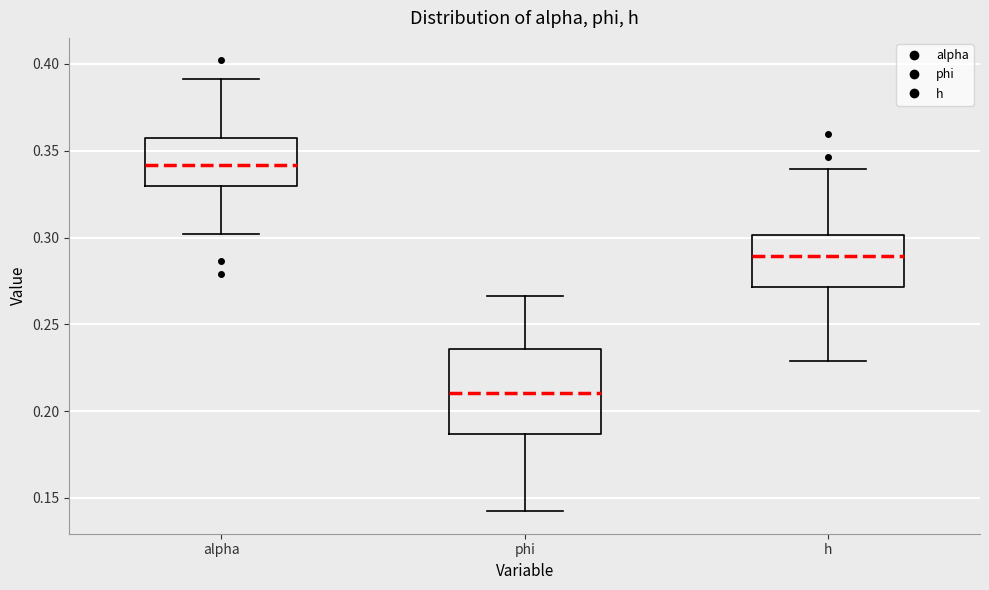

Reading left to right, read every box against the y-axis: the position of its median line, the range the box covers, and the ends of its whiskers. The values are not printed on the chart, so give them approximately, as read against the axis.

alpha: median 0.340, box 0.330 to 0.355, whiskers 0.300 to 0.390
phi: median 0.210, box 0.185 to 0.235, whiskers 0.140 to 0.265
h: median 0.290, box 0.270 to 0.300, whiskers 0.230 to 0.340